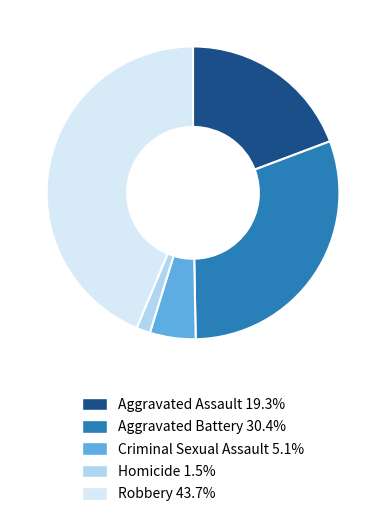

Rank the categories by value from lowest to highest.

Homicide, Criminal Sexual Assault, Aggravated Assault, Aggravated Battery, Robbery